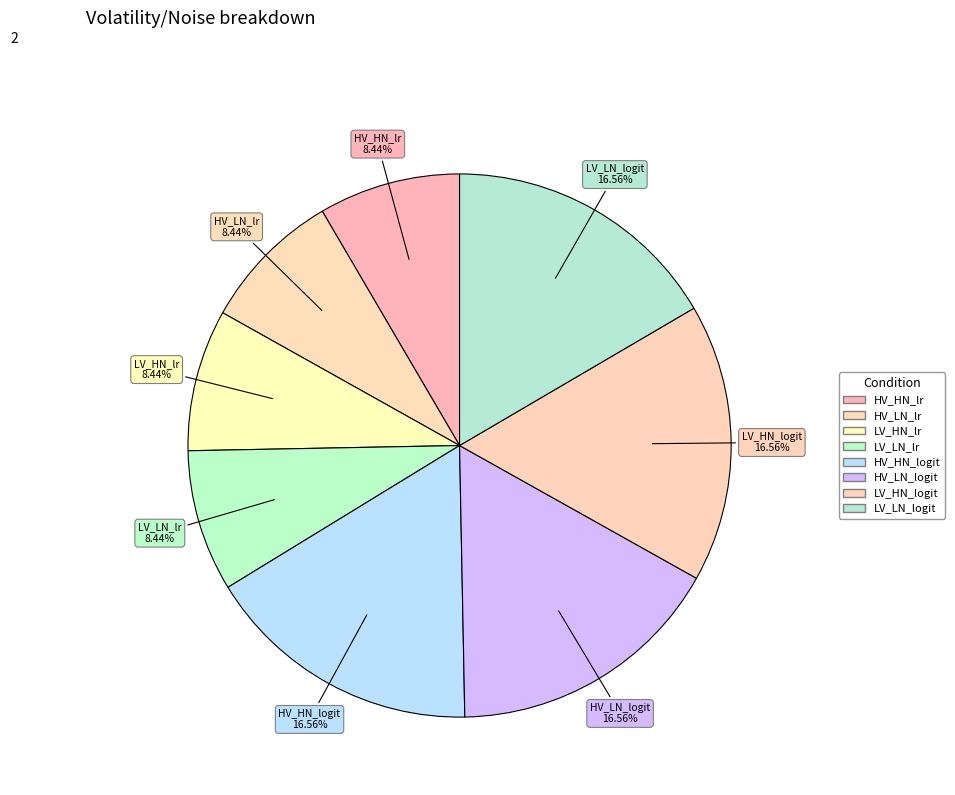

Count the number of slices in the pie.

8